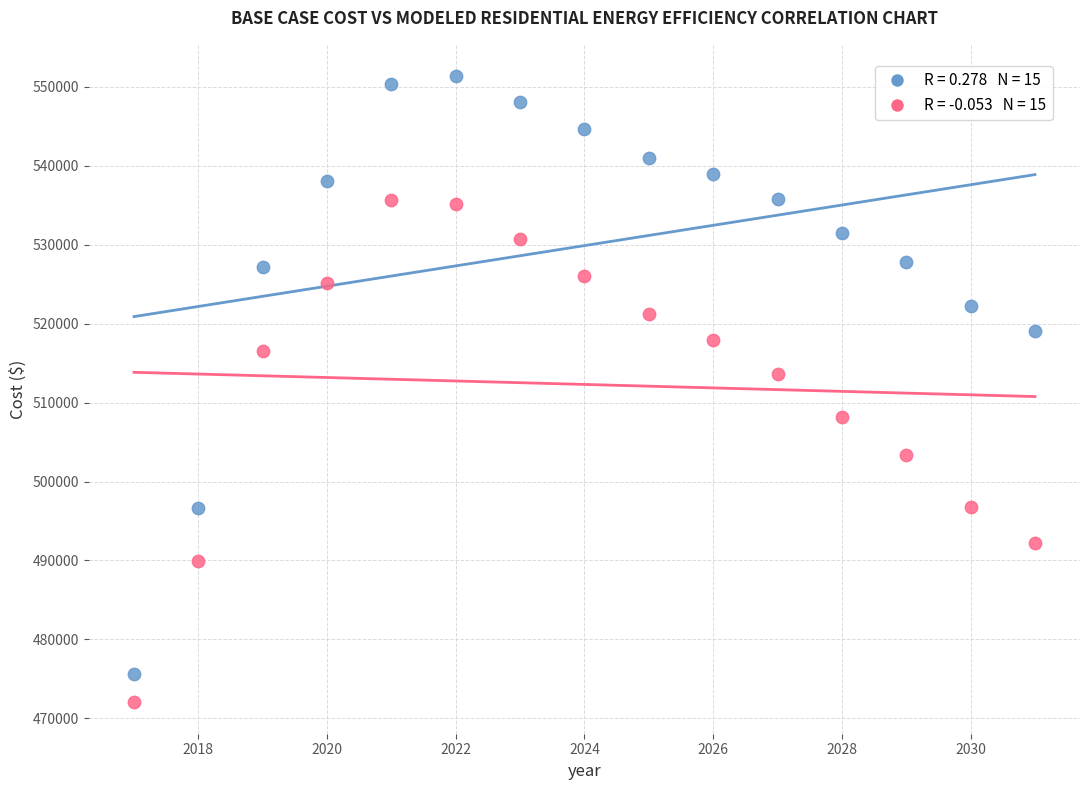

Across all data points, what is the range of X values (max minus min)?

14.0